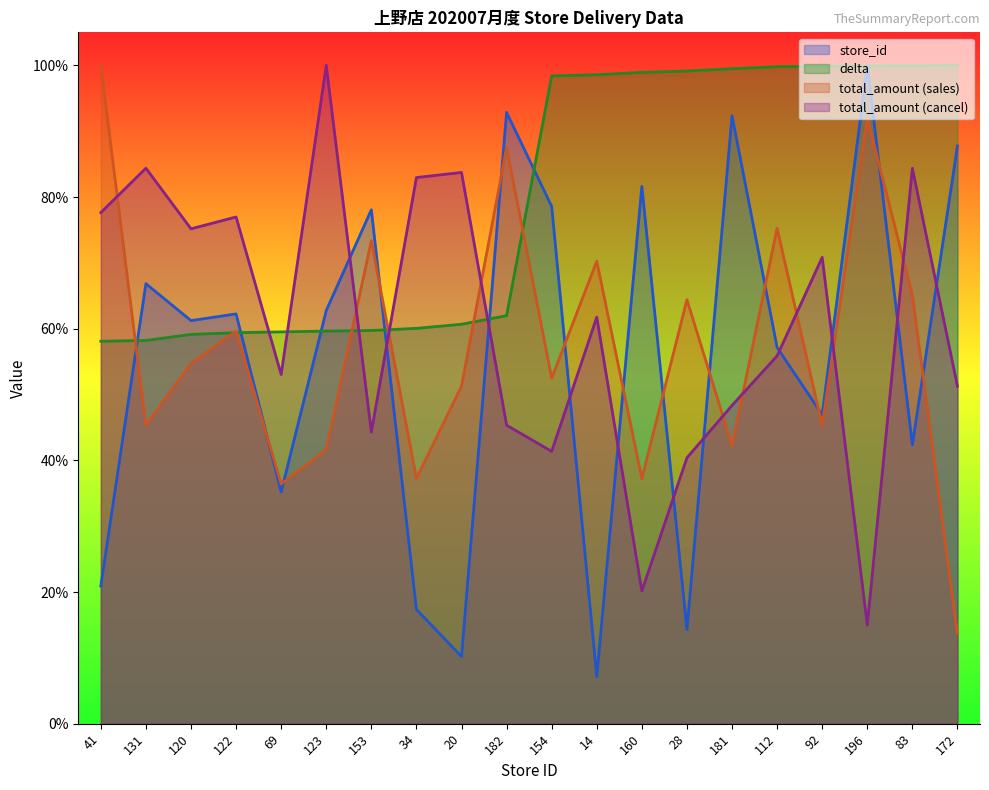

Reading left to right, transcribe all the data shown in this chart.

store_id: 41=20.9	131=66.8	120=61.2	122=62.2	69=35.2	123=62.8	153=78.1	34=17.3	20=10.2	182=92.9	154=78.6	14=7.1	160=81.6	28=14.3	181=92.3	112=57.1	92=46.9	196=100.0	83=42.3	172=87.8
delta: 41=58.1	131=58.2	120=59.1	122=59.4	69=59.5	123=59.6	153=59.7	34=60.0	20=60.7	182=62.0	154=98.4	14=98.6	160=98.9	28=99.1	181=99.5	112=99.8	92=99.9	196=99.9	83=99.9	172=100.0
total_amount_sales: 41=100.0	131=45.3	120=54.7	122=59.6	69=36.4	123=41.6	153=73.4	34=37.3	20=51.3	182=87.5	154=52.5	14=70.2	160=37.2	28=64.4	181=42.2	112=75.3	92=45.3	196=92.0	83=65.1	172=13.7
total_amount_cancel: 41=77.6	131=84.4	120=75.2	122=77.0	69=53.0	123=100.0	153=44.3	34=83.0	20=83.7	182=45.3	154=41.4	14=61.8	160=20.2	28=40.4	181=48.3	112=55.9	92=70.8	196=15.0	83=84.4	172=51.3